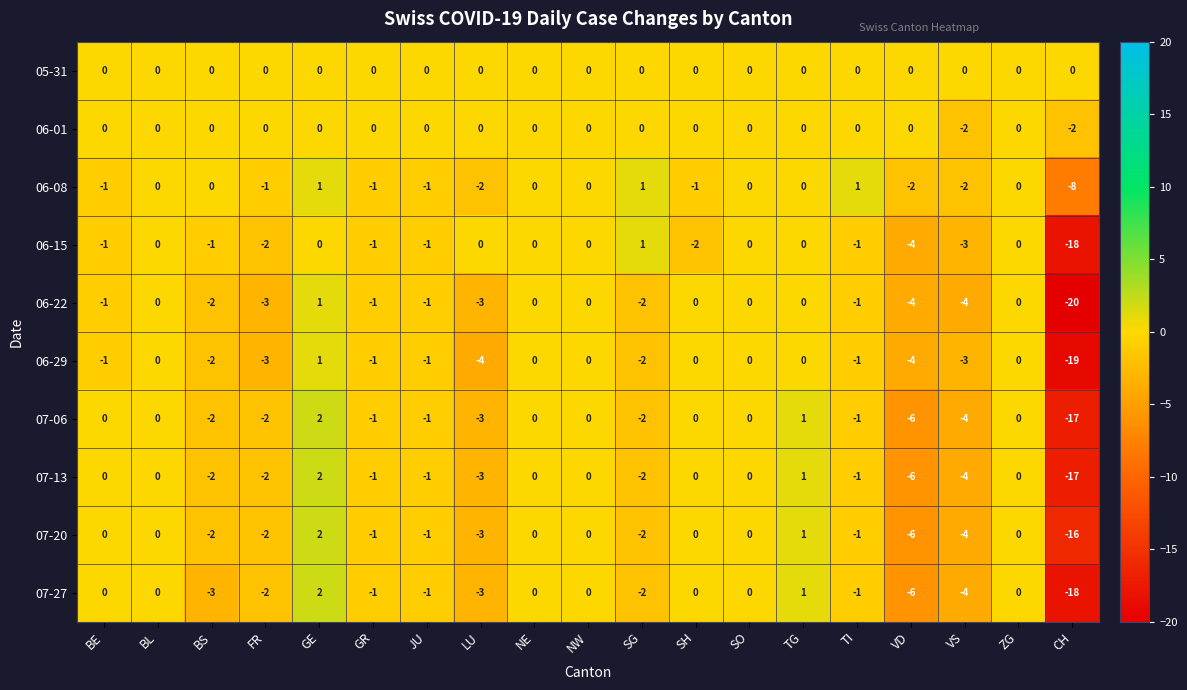

Is it true that 07-06 equals 0 at GR?

False